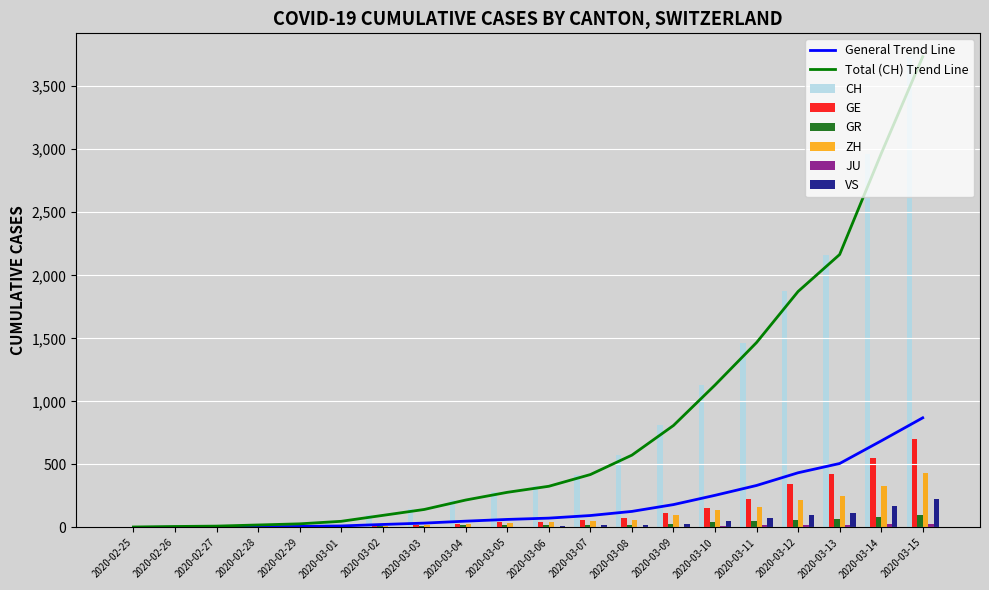

List the labels in order of GR value, largest first.

2020-03-15, 2020-03-14, 2020-03-13, 2020-03-12, 2020-03-11, 2020-03-10, 2020-03-09, 2020-03-08, 2020-03-06, 2020-03-07, 2020-03-05, 2020-03-04, 2020-03-03, 2020-03-02, 2020-02-28, 2020-02-29, 2020-03-01, 2020-02-26, 2020-02-27, 2020-02-25